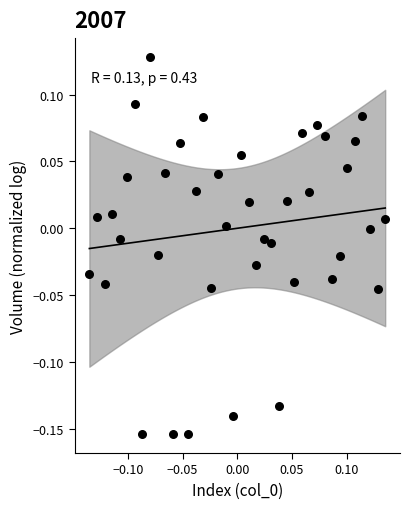

What is the range of X values (max minus min)?

0.3